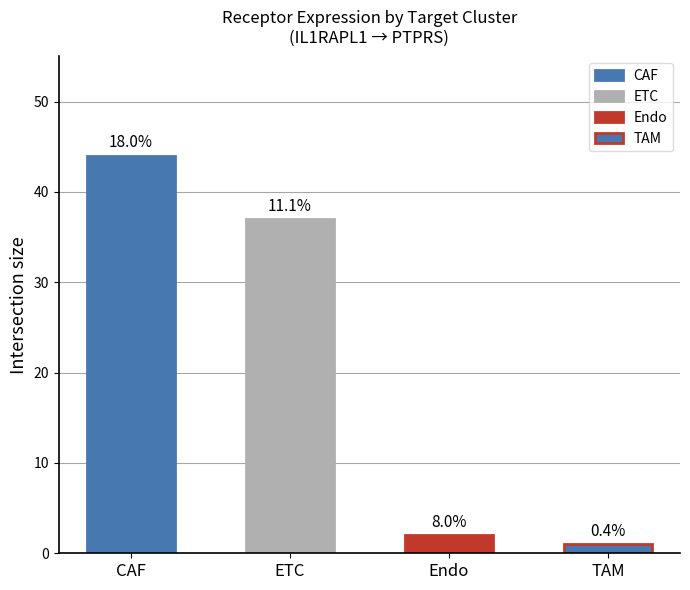

The Receptor-expressing cells series shows 3.2 at Endo. True or false?

False